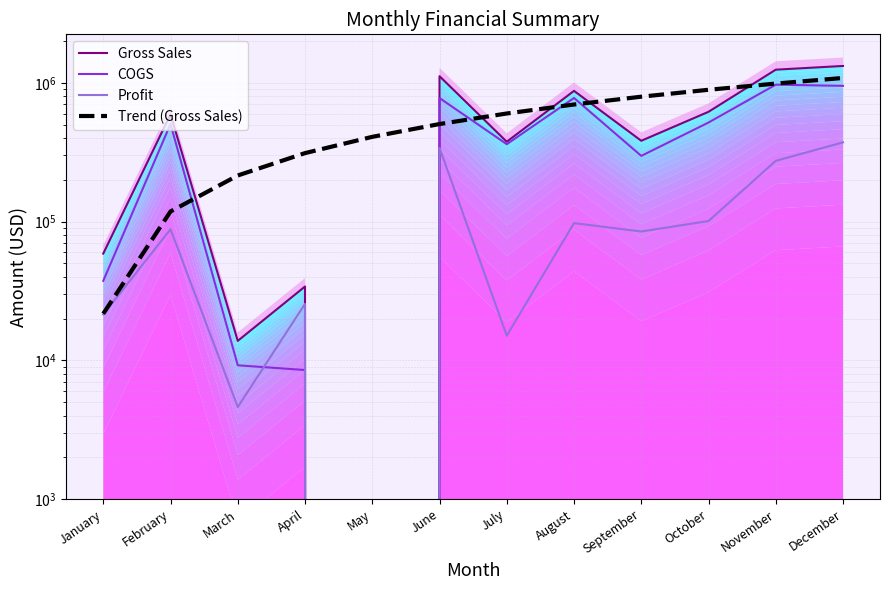

What is the sum of all Gross Sales values?

6637272.5